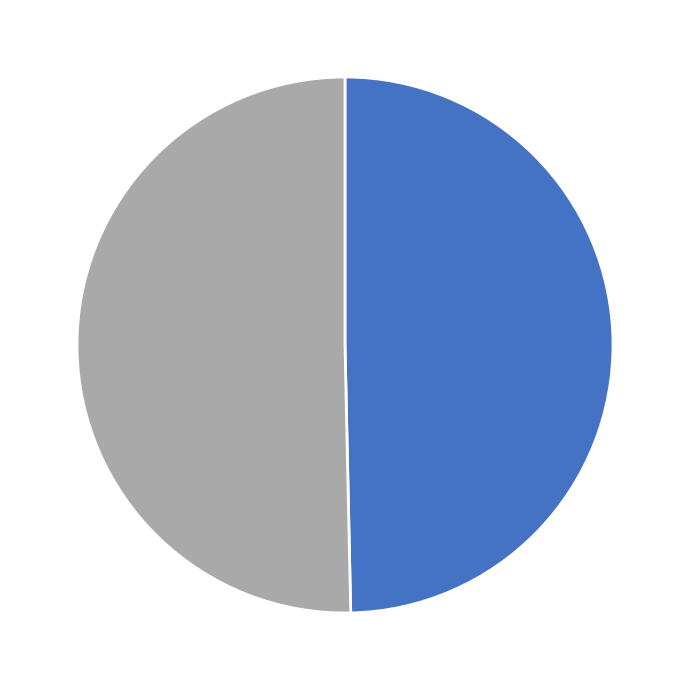

Is there any slice that represents more than half of the pie?

Yes